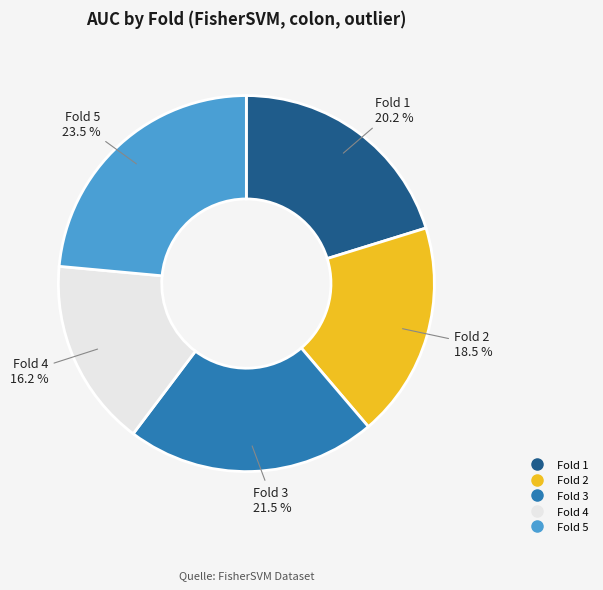

Does Fold 4 account for over 50% of the chart?

No